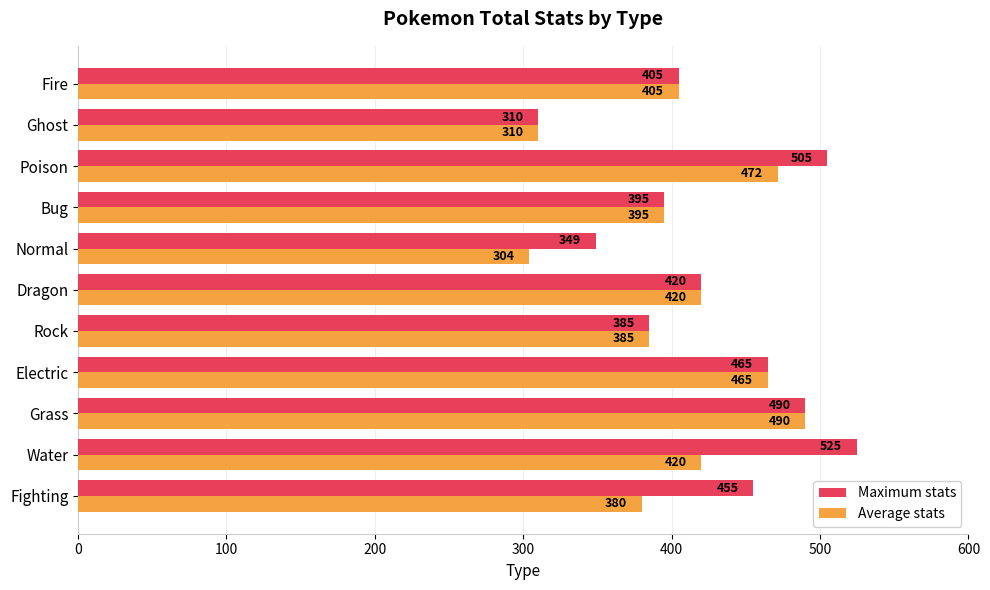

True or false: Average stats has a value of 395.0 at Bug.

True